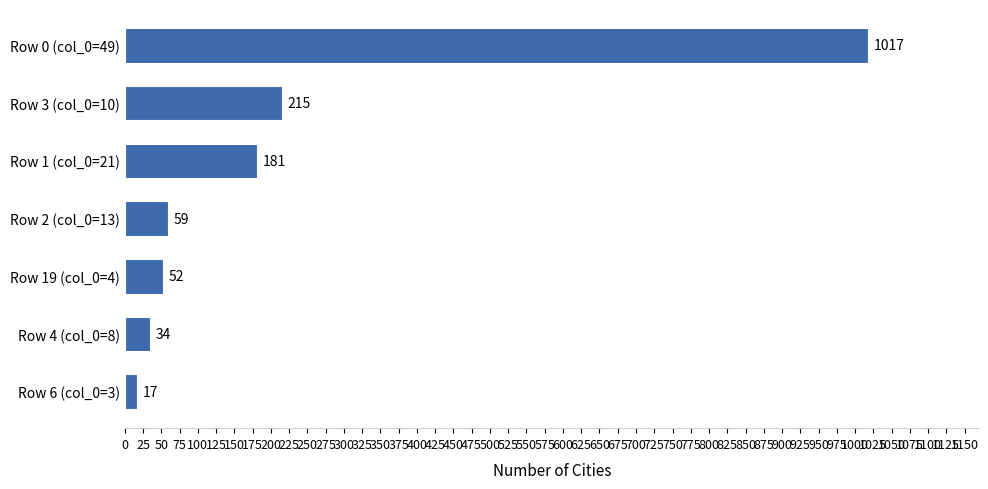

How many categories are shown in the chart?

7